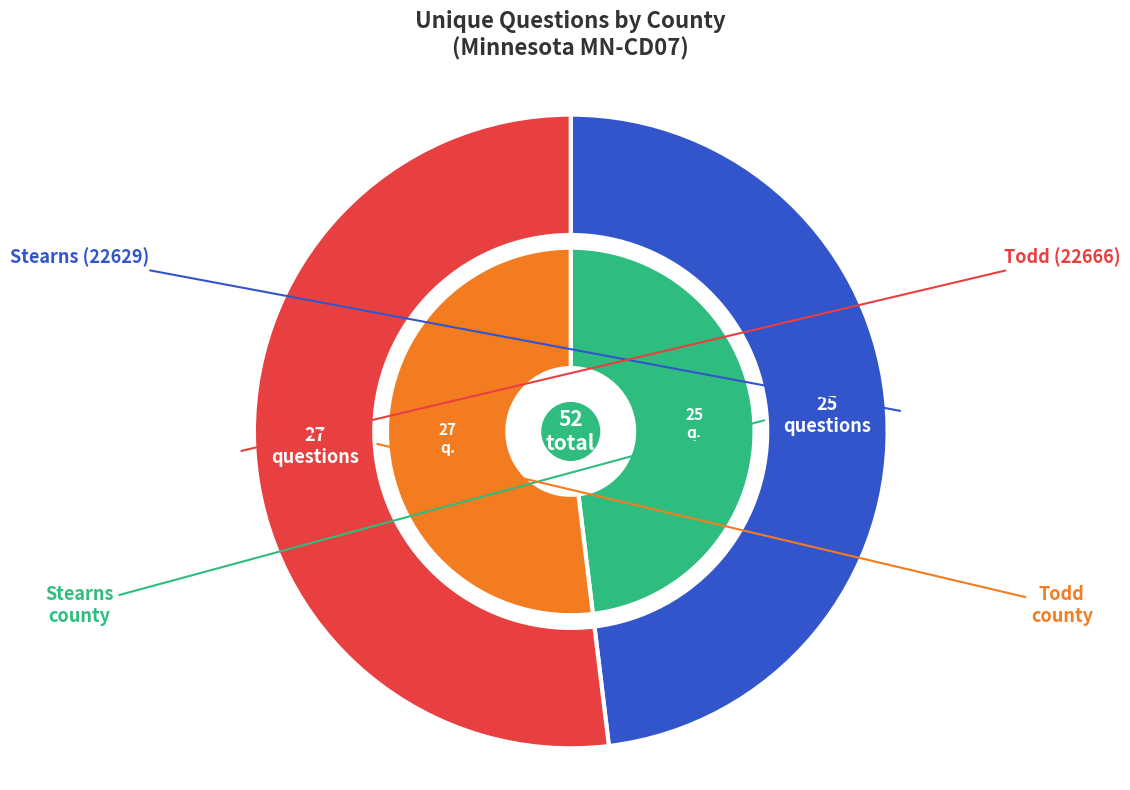

True or false: Todd (22666) accounts for 52% of the total.

True